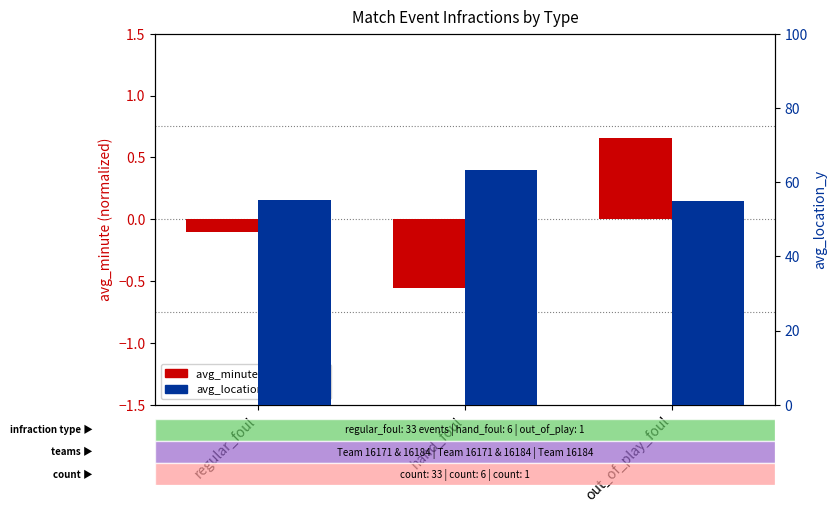

What is the sum of the avg_minute (normalized) values at hand_foul and out_of_play_foul?

0.1